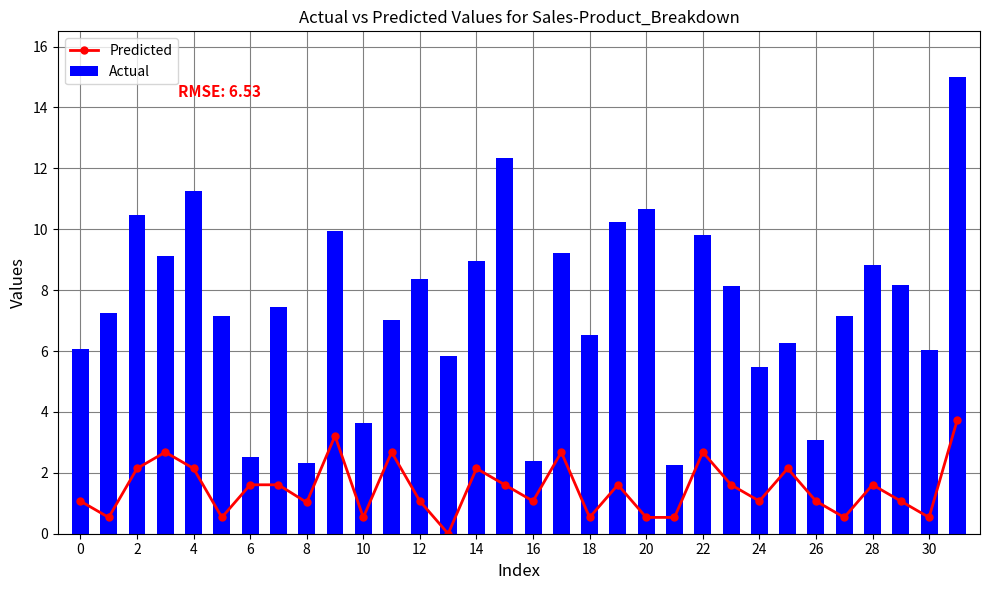

Read the Predicted value at 21.

0.5